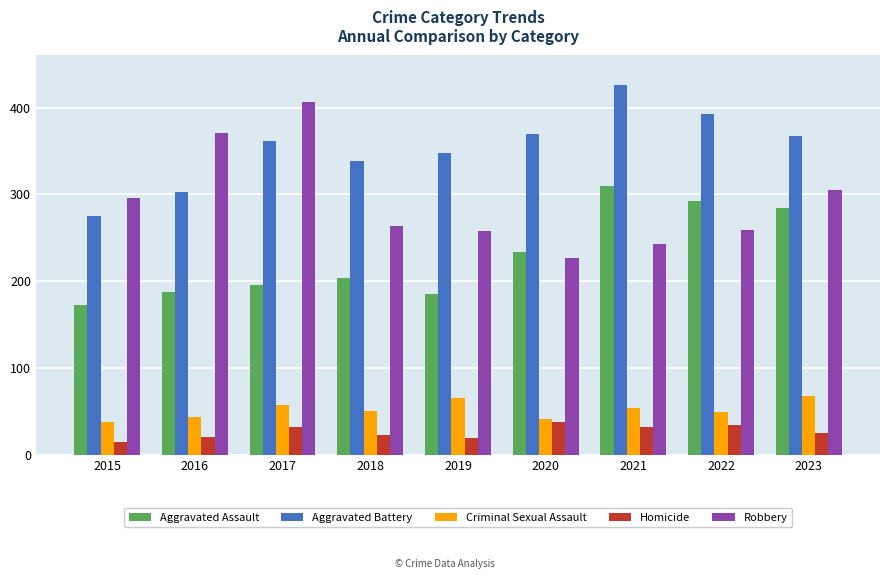

The Aggravated Assault series shows 125 at 2019. True or false?

False